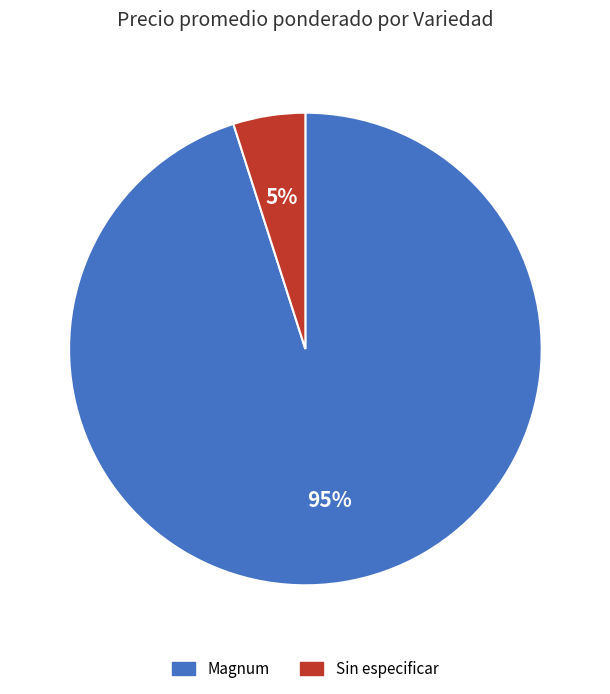

Between Magnum and Sin especificar, which is larger?

Magnum